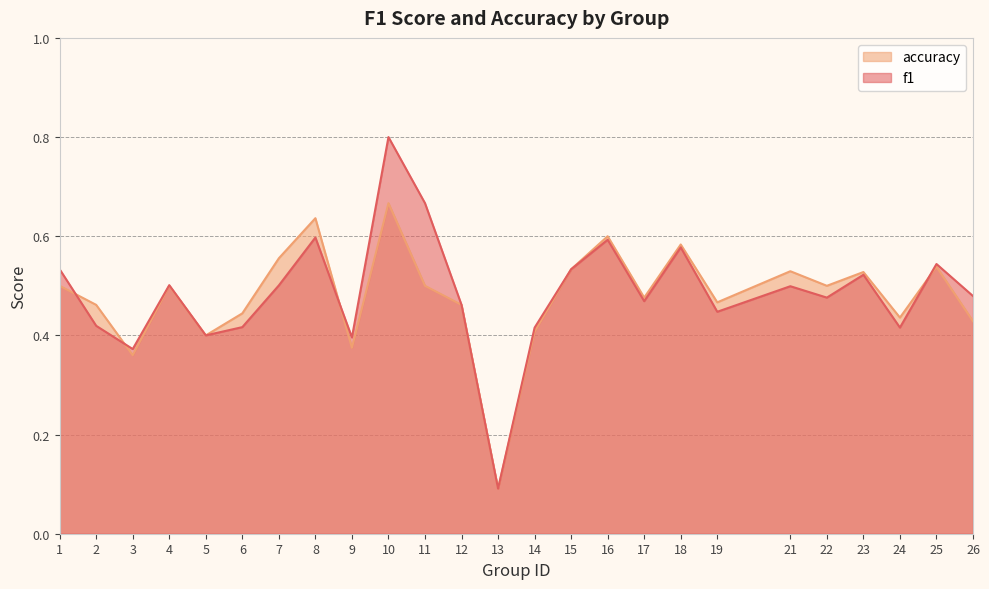

Where is the first local minimum for accuracy?

3